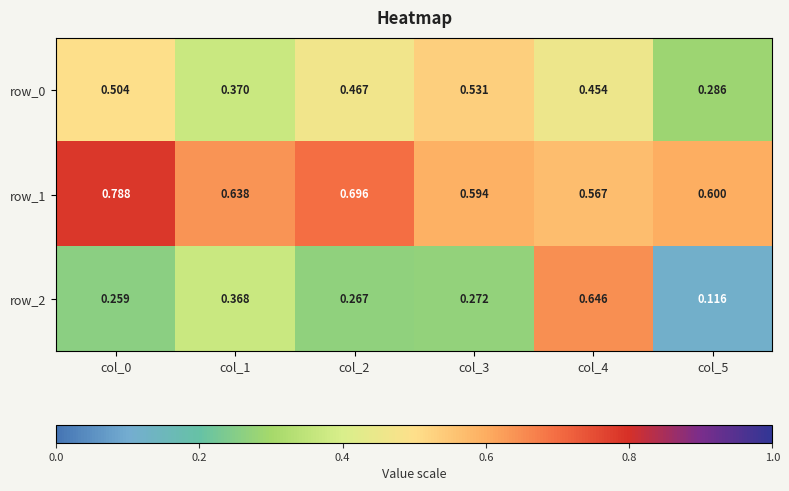

Which series has the largest total across all categories?

row_1